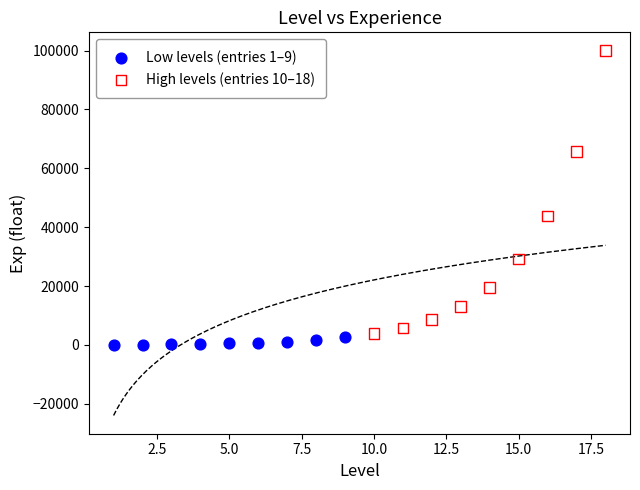

Which series reaches the minimum Y coordinate?

Low levels (entries 1–9)